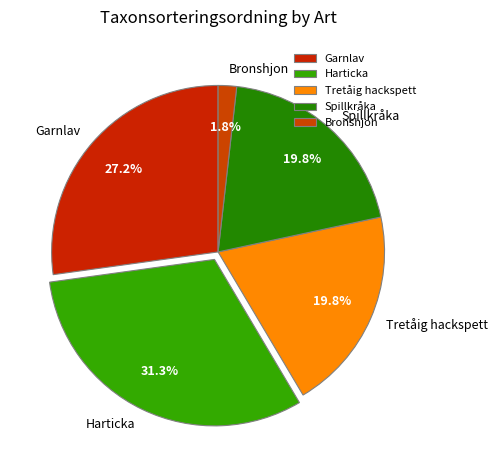

What percentage is NOT represented by Spillkråka?

80.2%